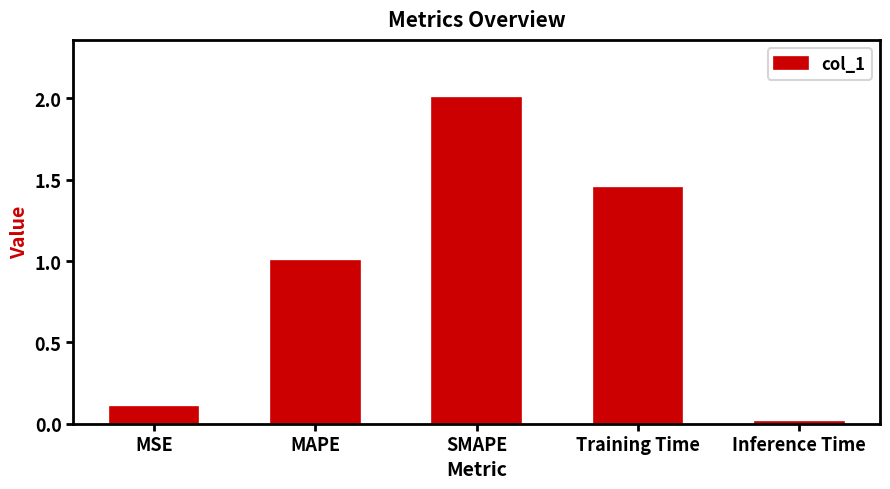

What is the value of the 2nd bar from the left?

1.0